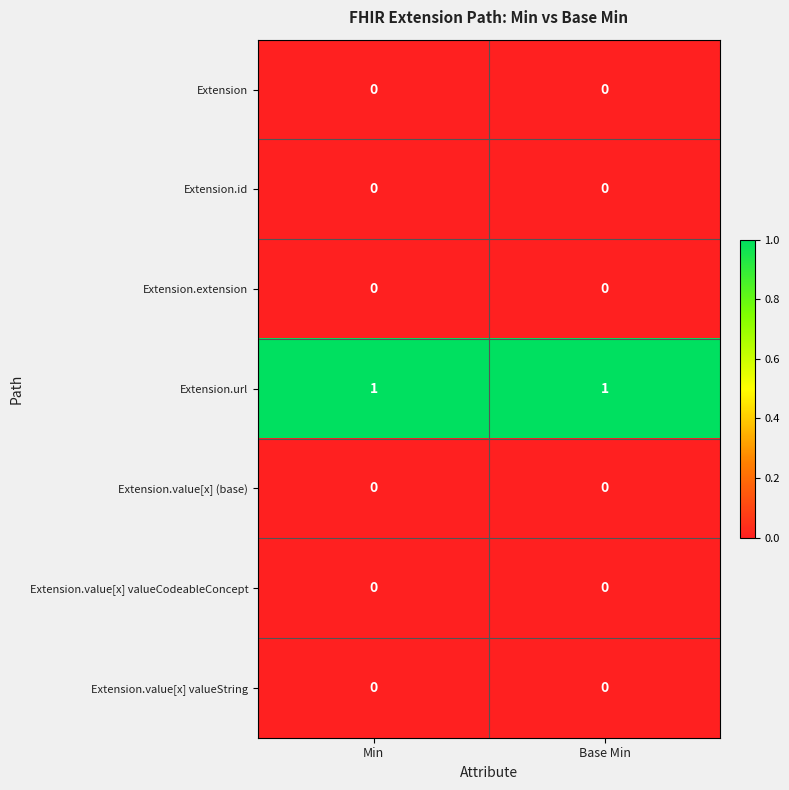

At how many categories does at least one series exceed 0?

2